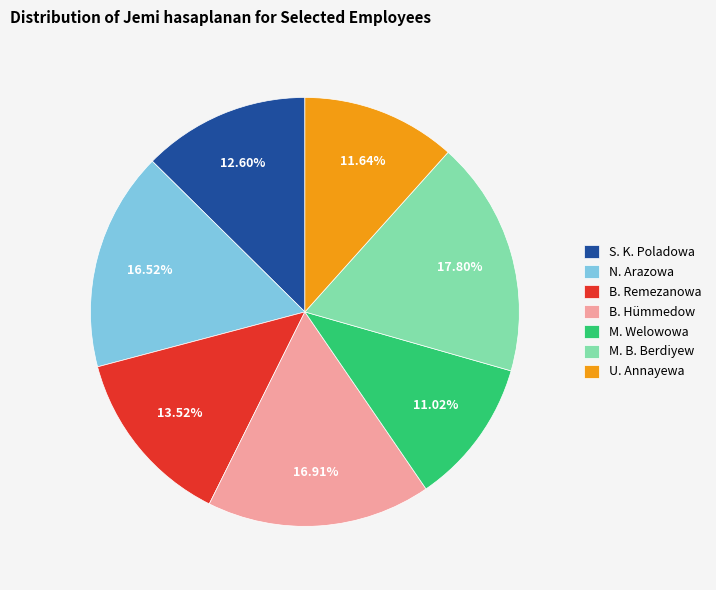

To the nearest percent, what is the combined percentage of M. Welowowa and B. Remezanowa?

25%